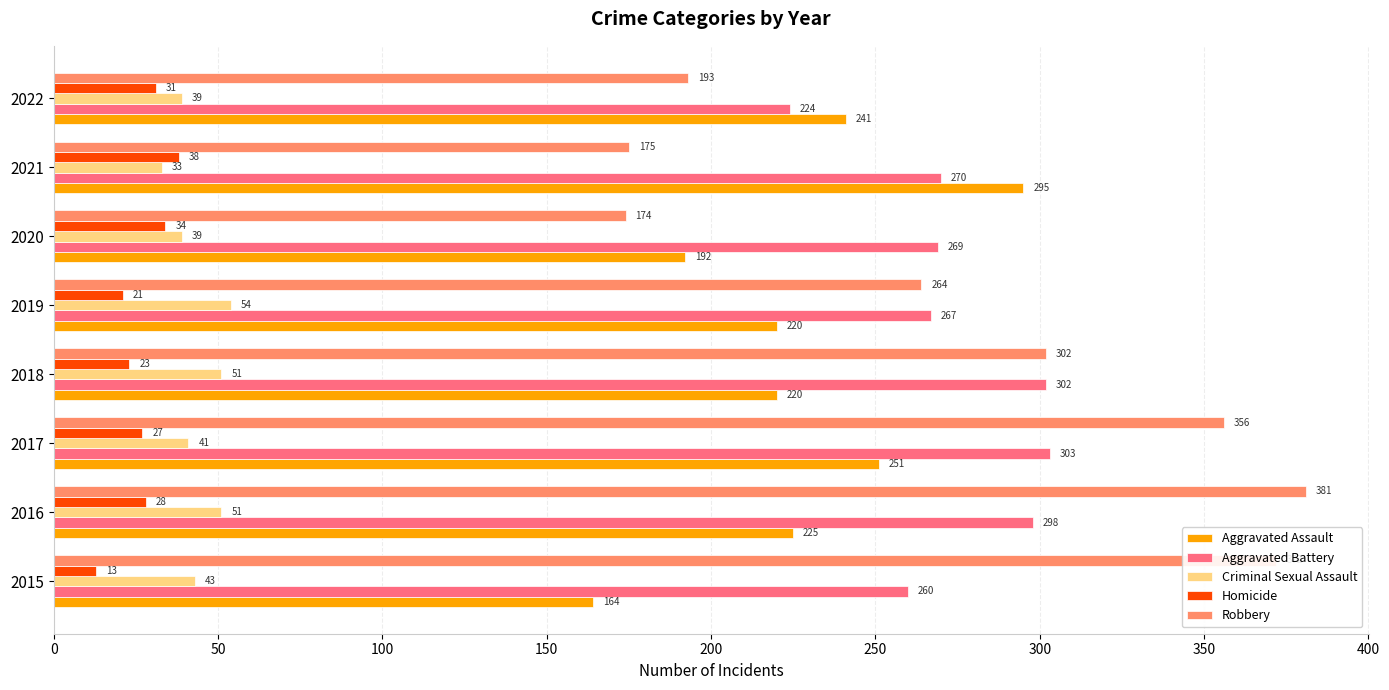

What is the average value of the Robbery series?

277